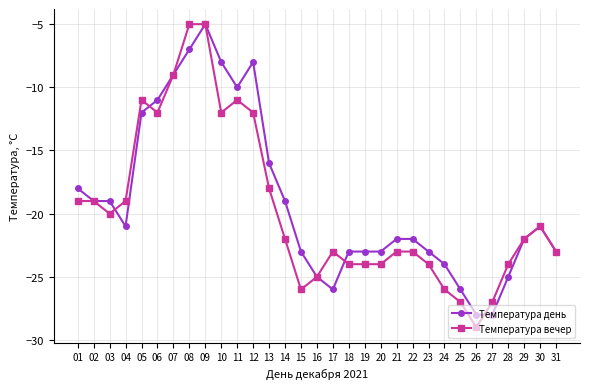

What is the maximum value for Температура день?

-5